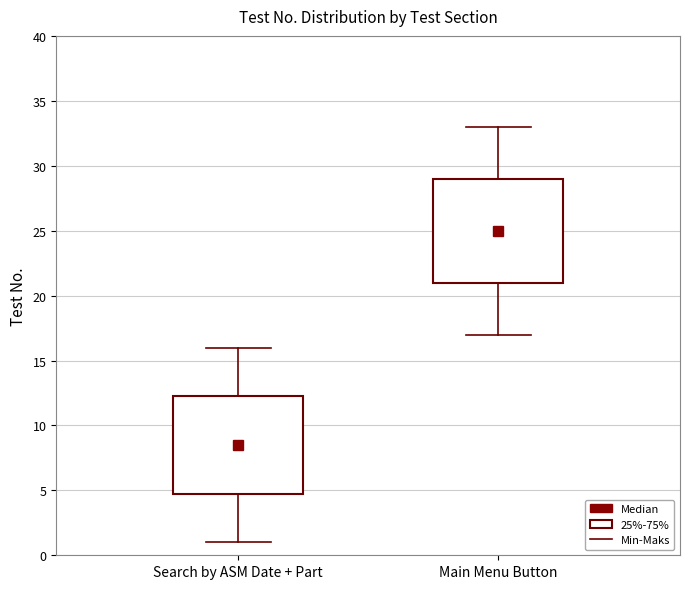

Reading left to right, transcribe this box plot: for each box, give where its median line is, the range the box spans, and where its two whiskers end, as read against the y-axis. The values are not printed on the chart, so give them approximately, as read against the axis.

Search by ASM Date + Part: median 8.5, box 5.0 to 12.5, whiskers 1.0 to 16.0
Main Menu Button: median 25.0, box 21.0 to 29.0, whiskers 17.0 to 33.0